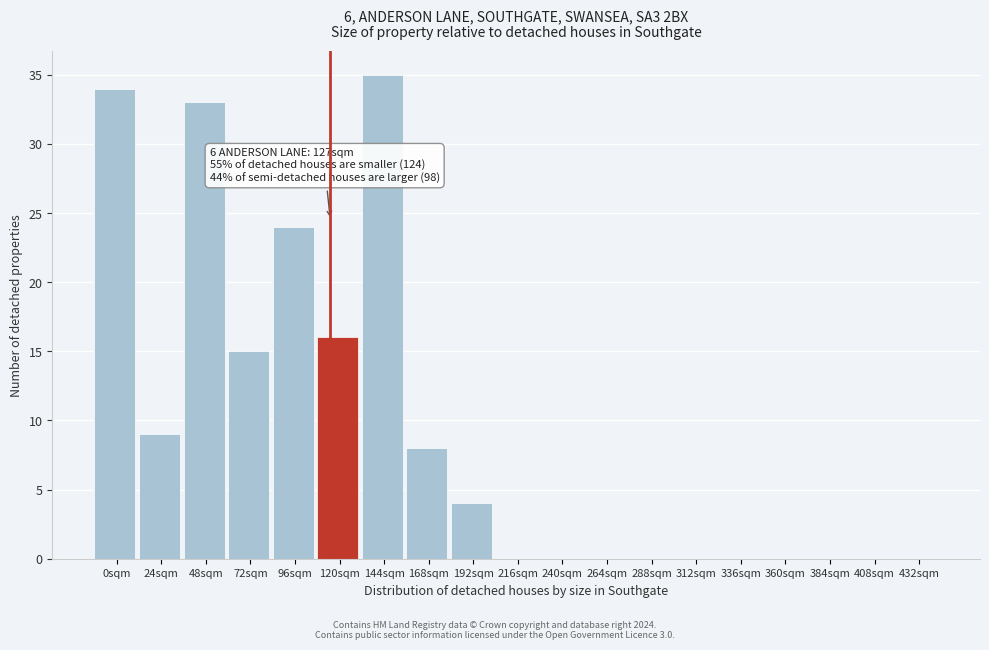

Reading left to right, extract all data points from this chart.

0sqm=34	24sqm=9	48sqm=33	72sqm=15	96sqm=24	120sqm=16	144sqm=35	168sqm=8	192sqm=4	216sqm=0	240sqm=0	264sqm=0	288sqm=0	312sqm=0	336sqm=0	360sqm=0	384sqm=0	408sqm=0	432sqm=0